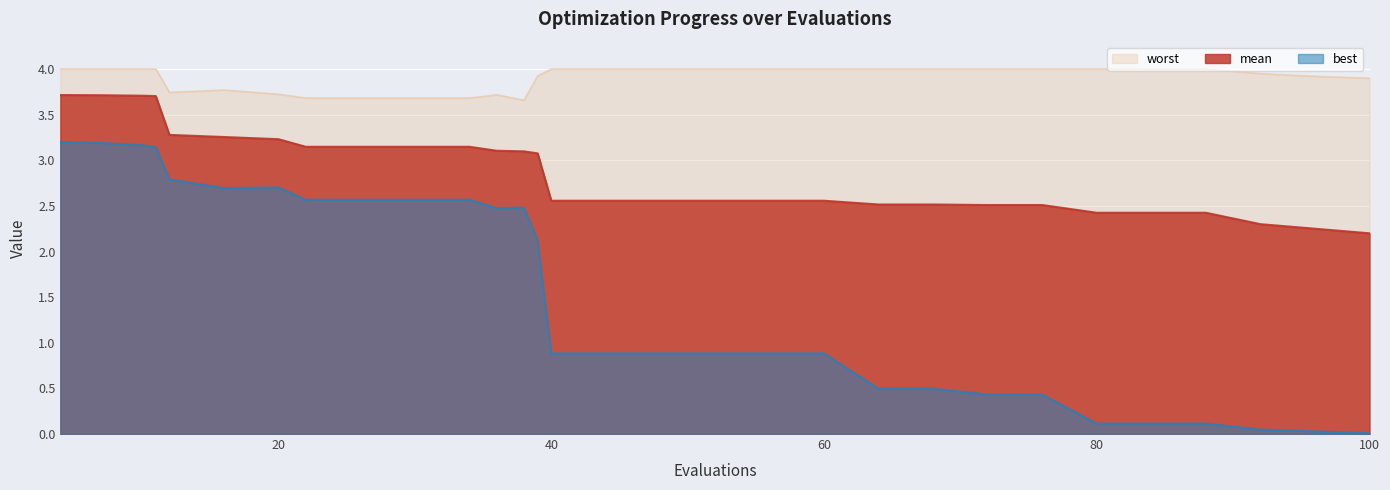

What is the maximum value shown in the chart?

4.0